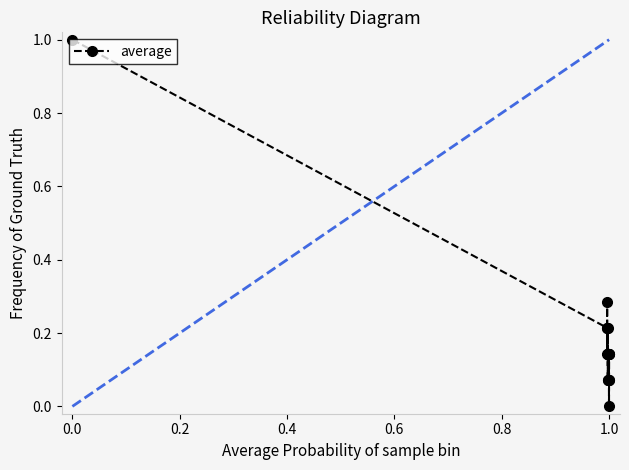

True or false: there are more than 0 points higher than both neighbors.

True